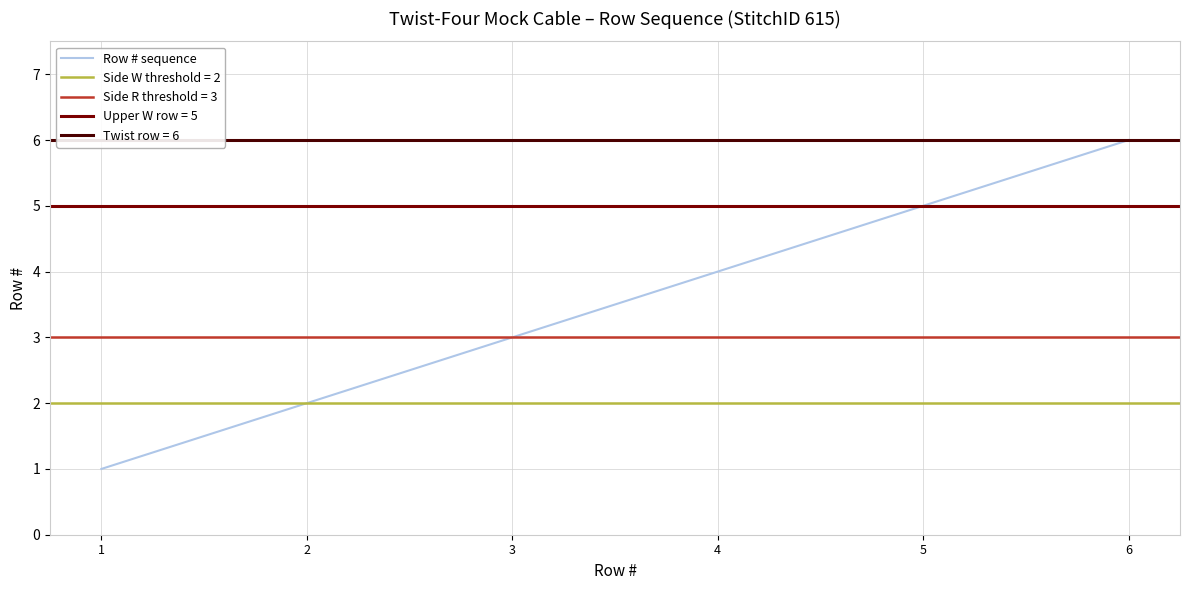

What is the value of the 2nd point from the left?

2